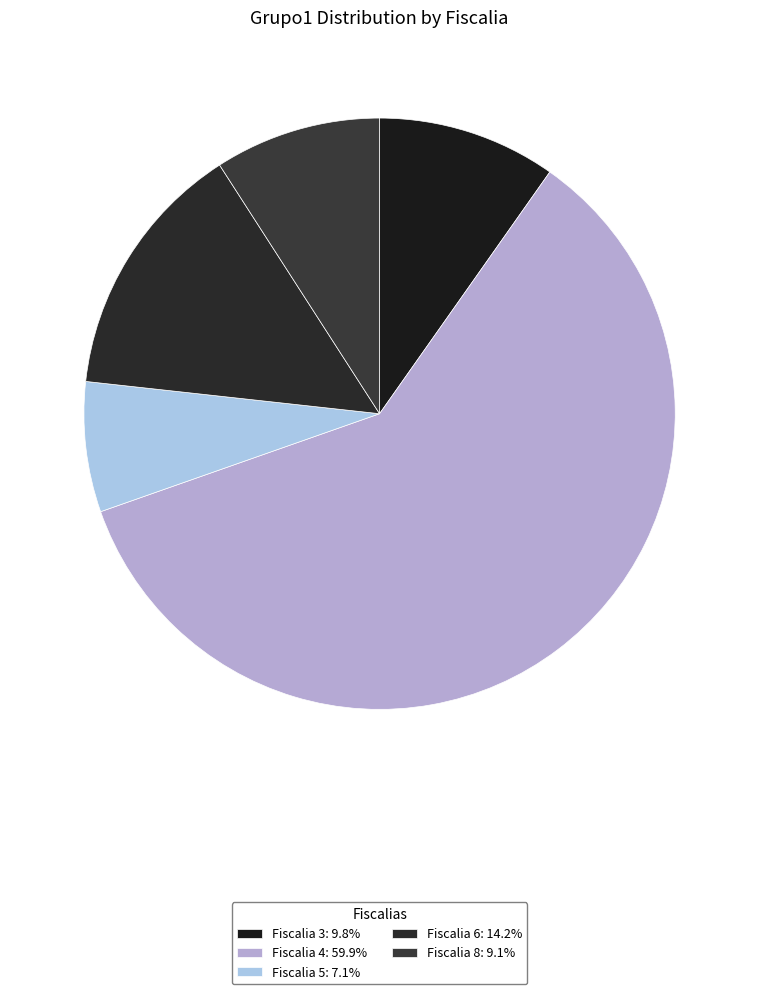

Combined, what portion of the pie is Fiscalia 5 and Fiscalia 8?

16.2%